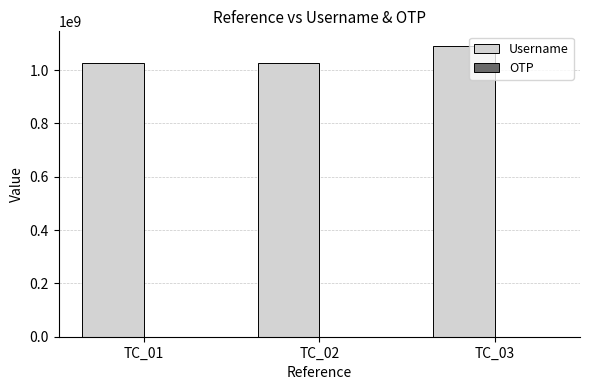

At which category is the sum across all series the highest?

TC_03